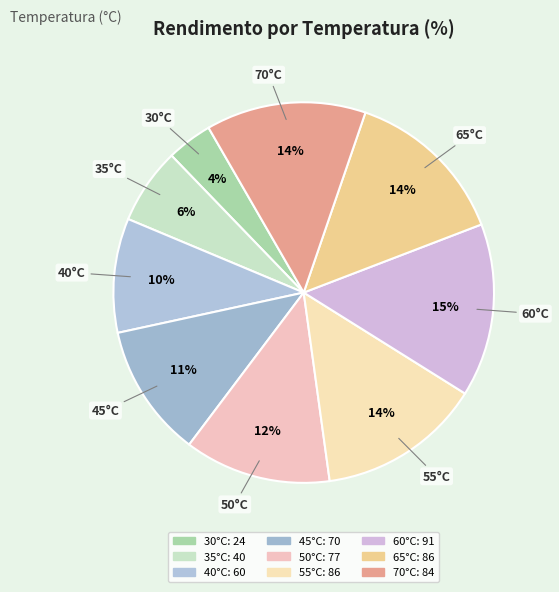

Which category has the smallest portion of the pie?

30